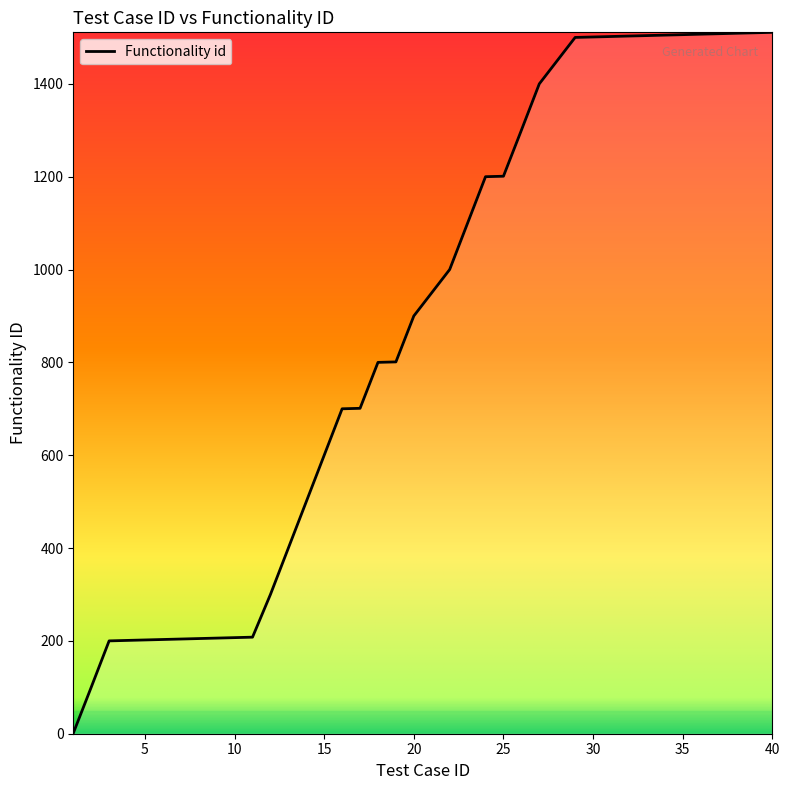

What is the maximum value shown in the chart?

1511